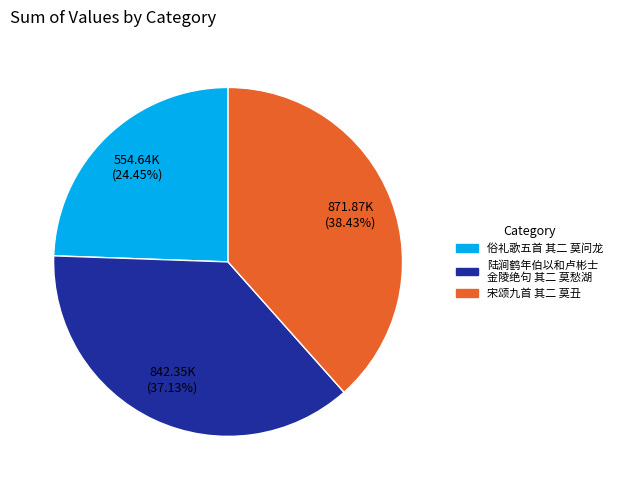

What portion of the pie excludes 宋颂九首 其二 莫丑?

61.6%